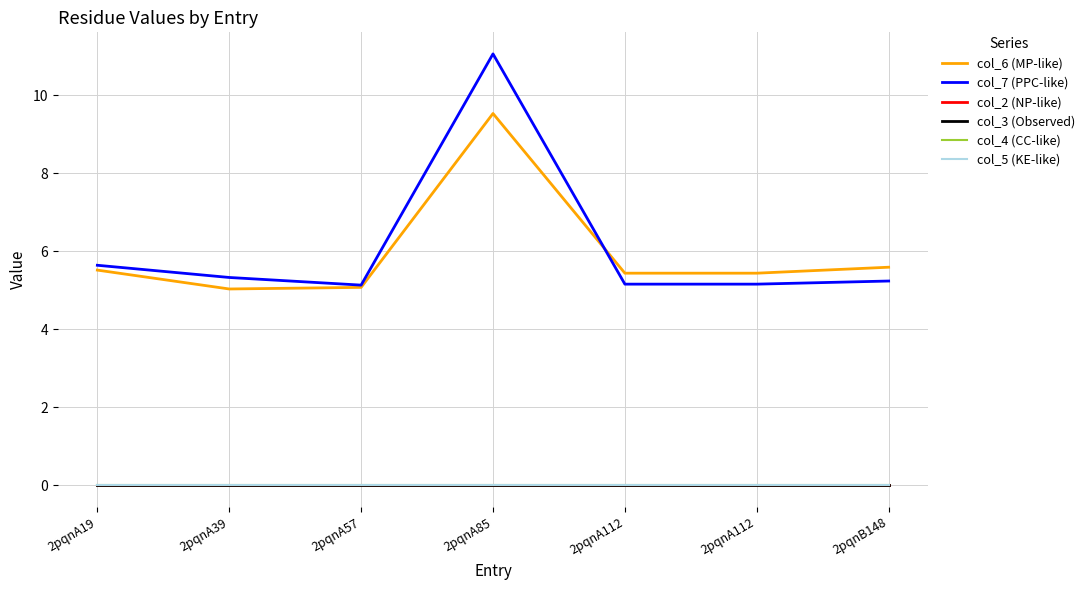

Does the chart display data point markers on the line(s)?

No